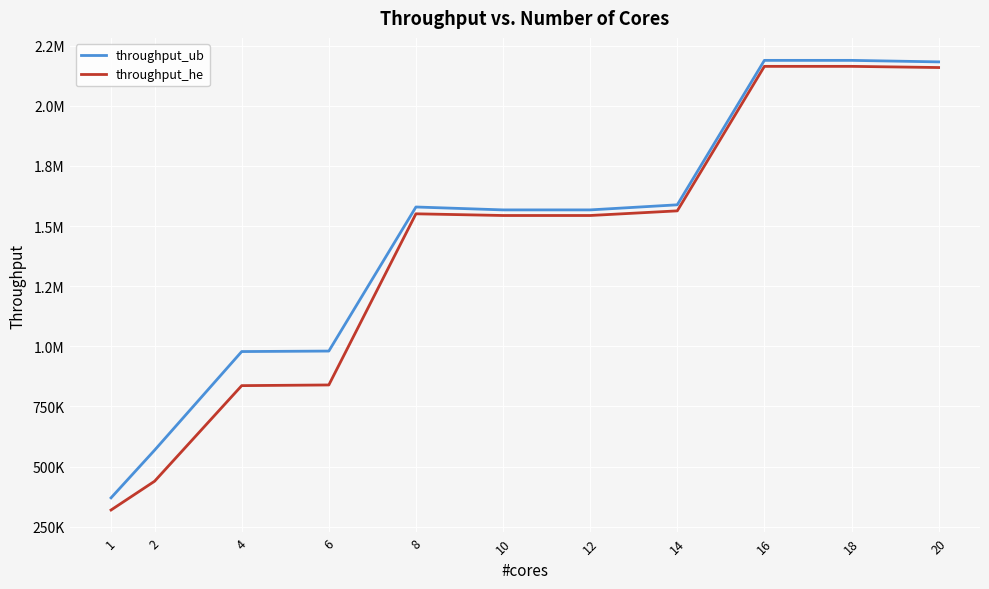

What is the difference between the maximum and minimum values in the throughput_ub series?

1818727